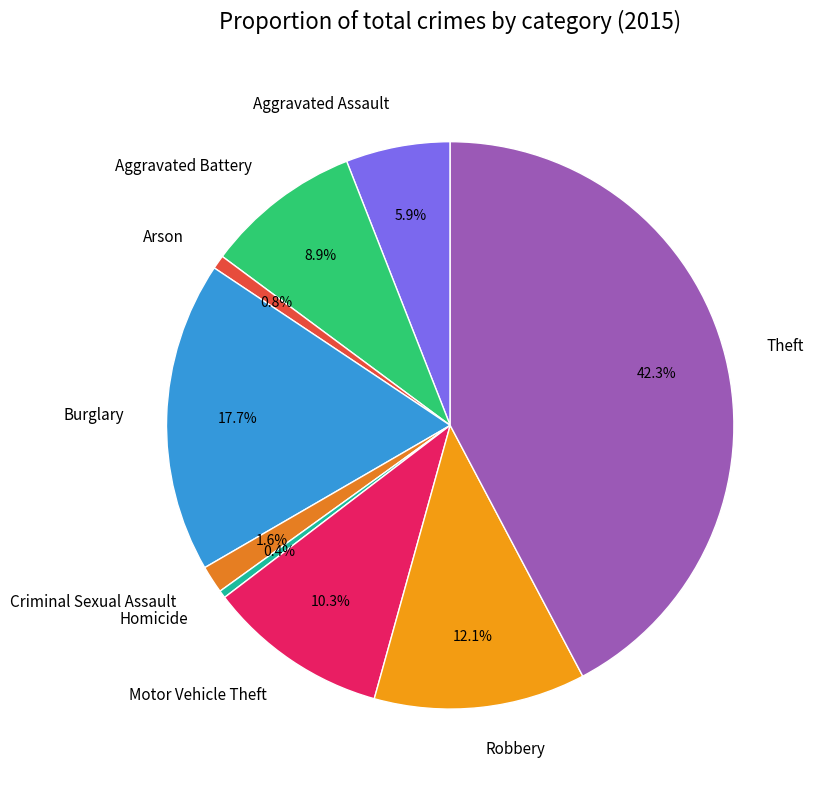

What percentage do Theft and Homicide together represent?

42.7%